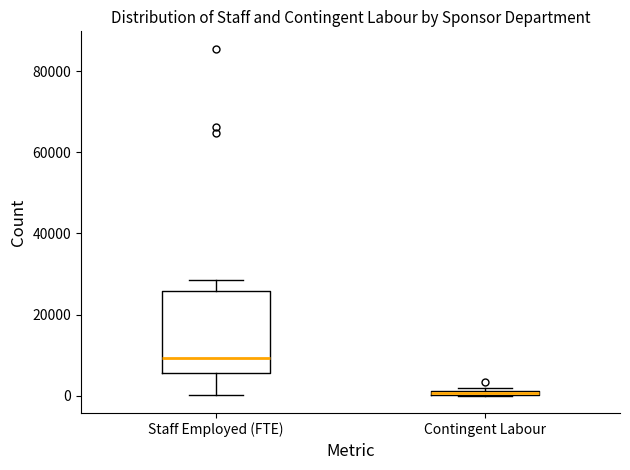

Which box's median line is the lowest?

Contingent Labour